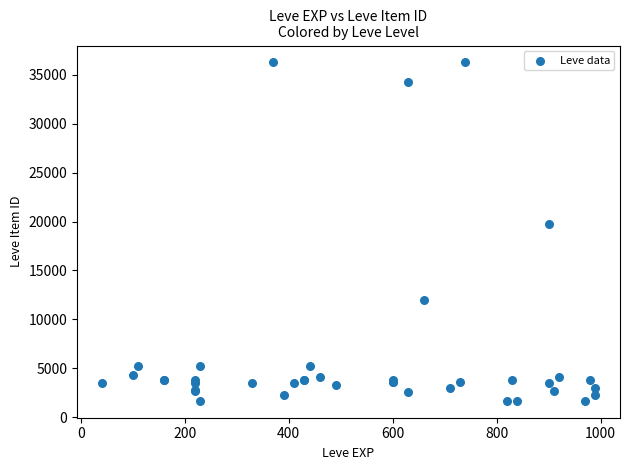

What Y value in the scatter plot is closest to 18967?

19744